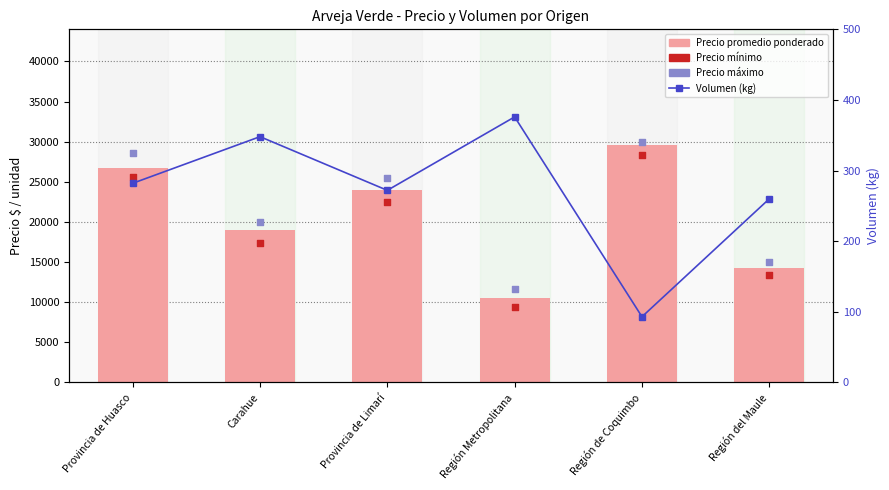

Which series reaches the maximum Y coordinate?

Precio máximo